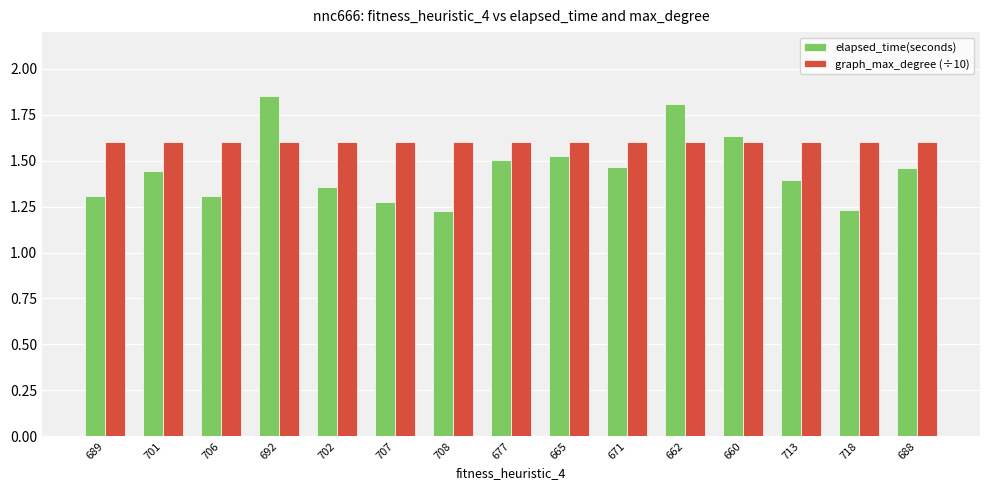

The elapsed_time(seconds) series shows 1.5 at 677. True or false?

True